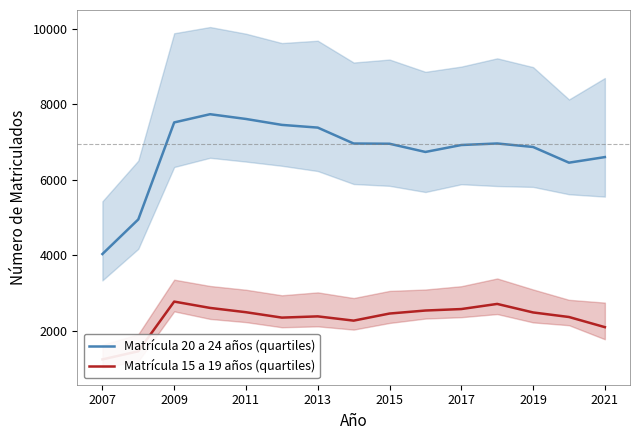

The Matrícula 20 a 24 años (quartiles) series shows 12574 at 2011. True or false?

False